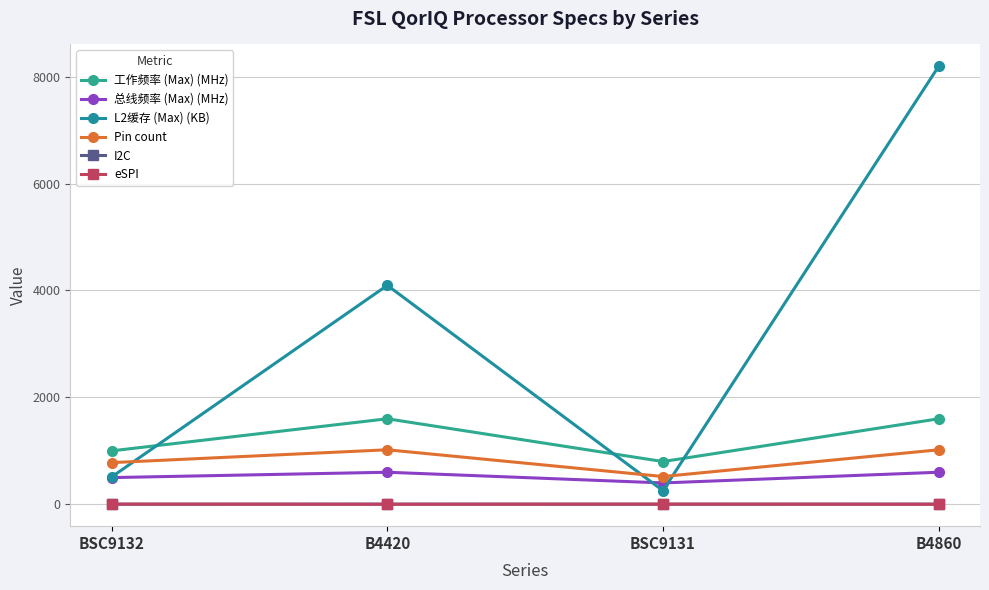

What is the average value of the I2C series?

3